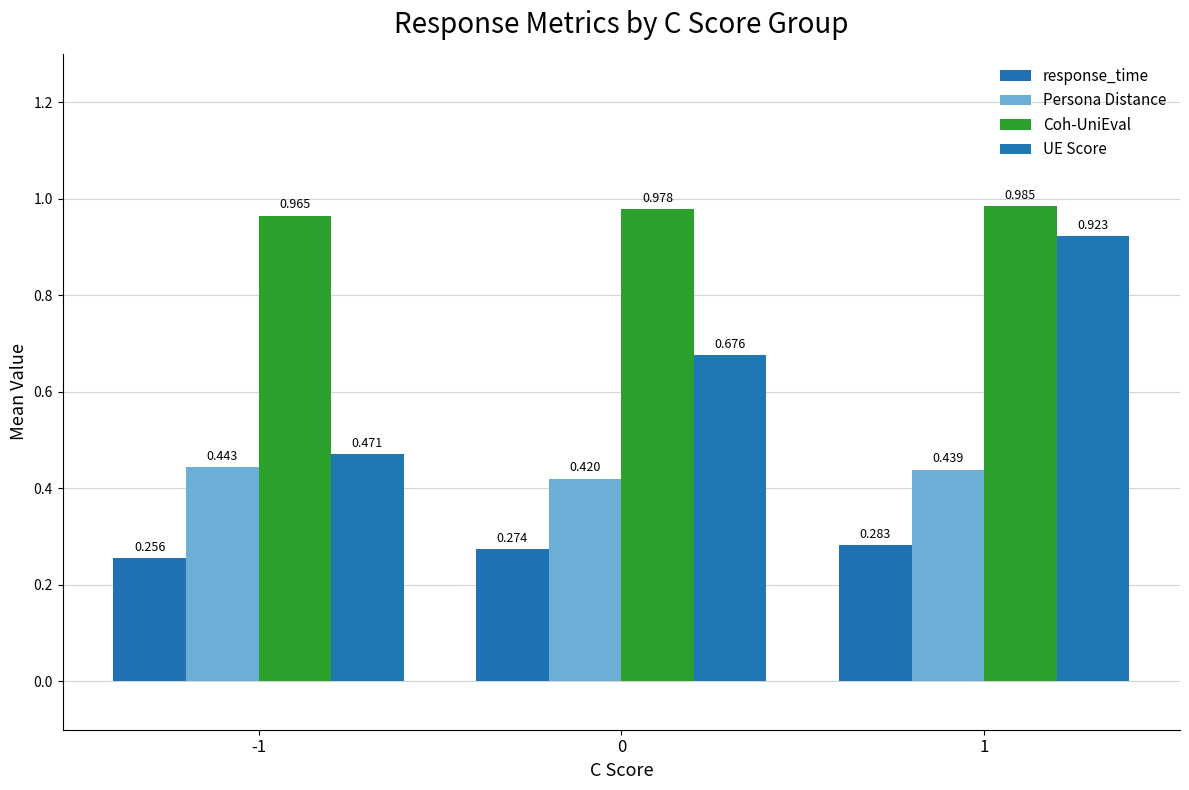

How many data points does each series have?

3